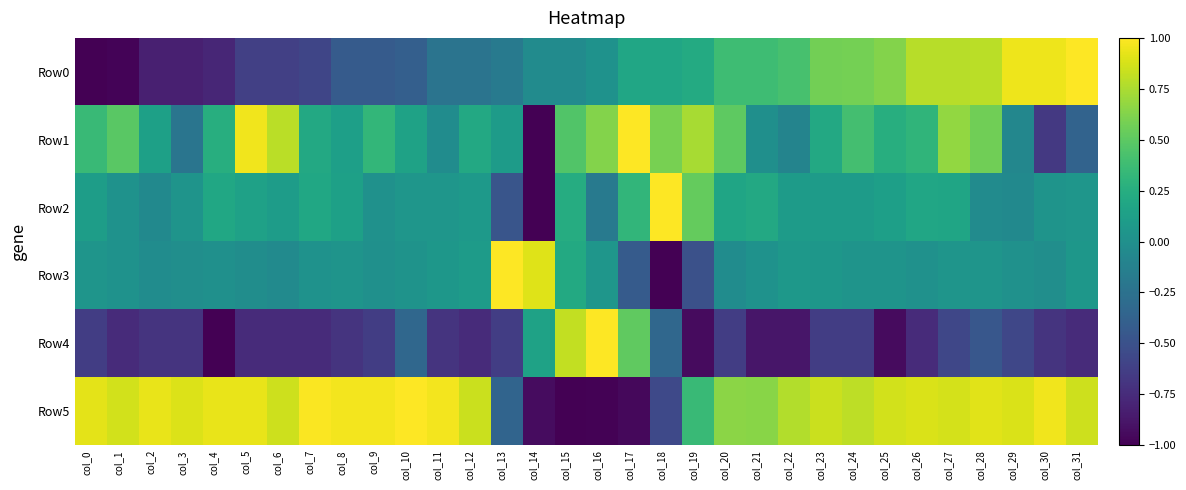

What is the total value across all series at col_29?

1.2